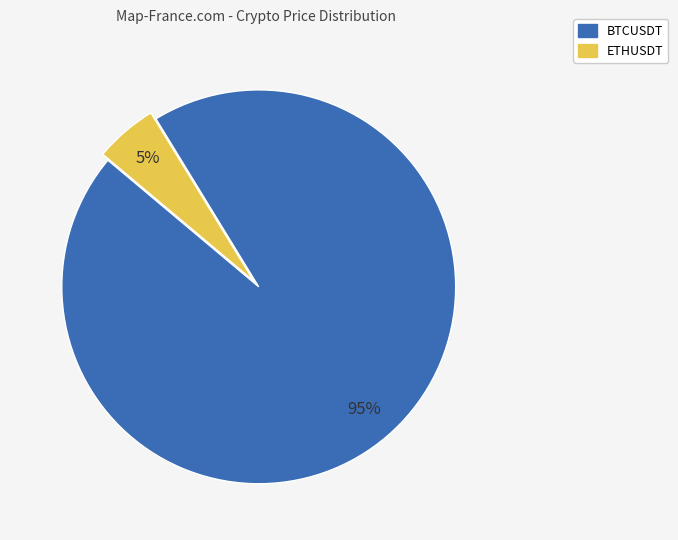

Is it true that BTCUSDT is 95% of the pie?

True